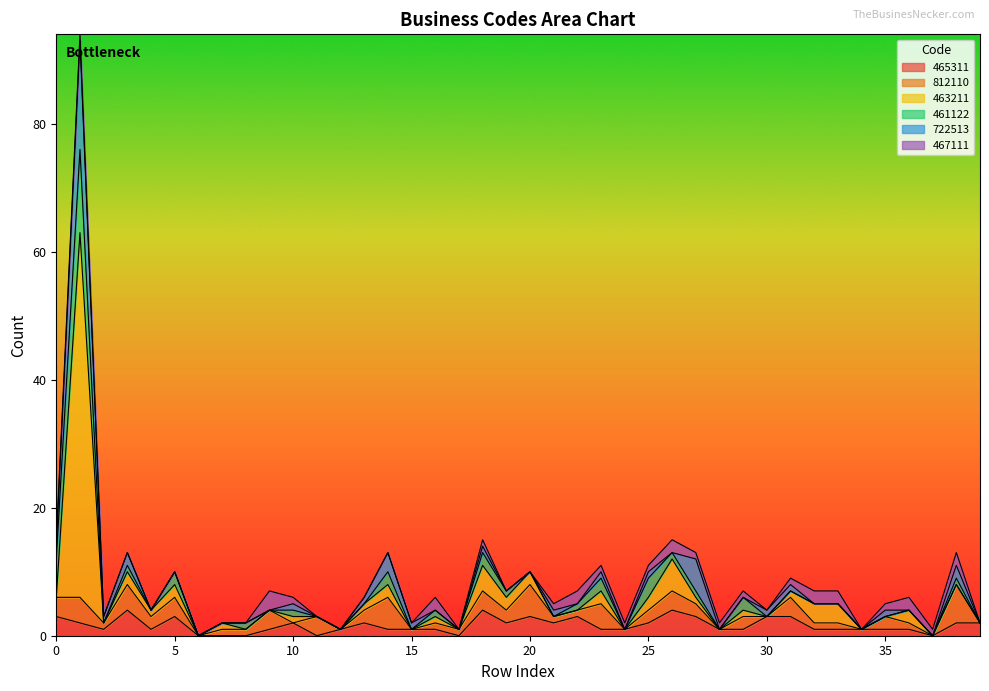

What value does the 812110 series have at 5?

3